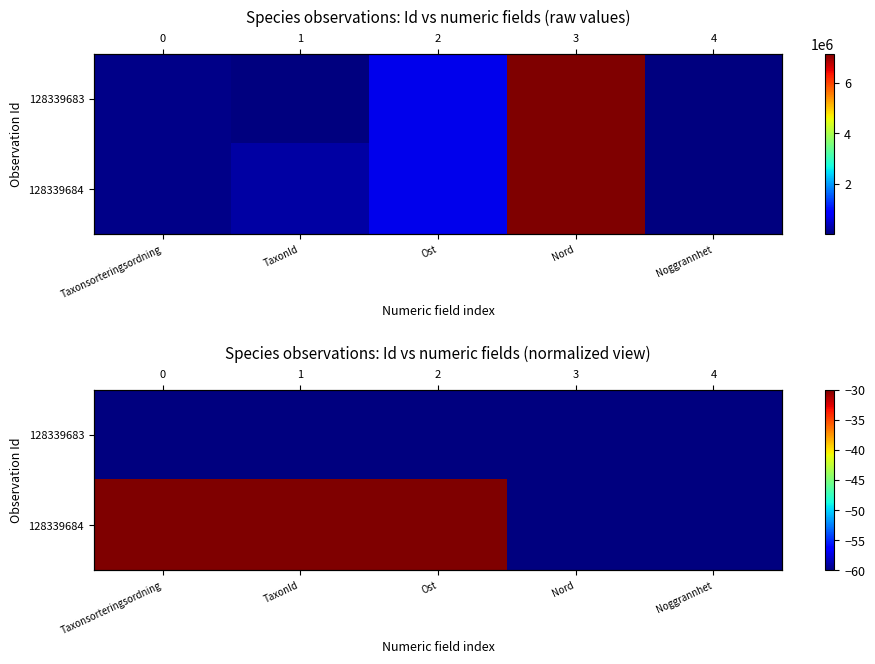

How many categories are shown in the chart?

5